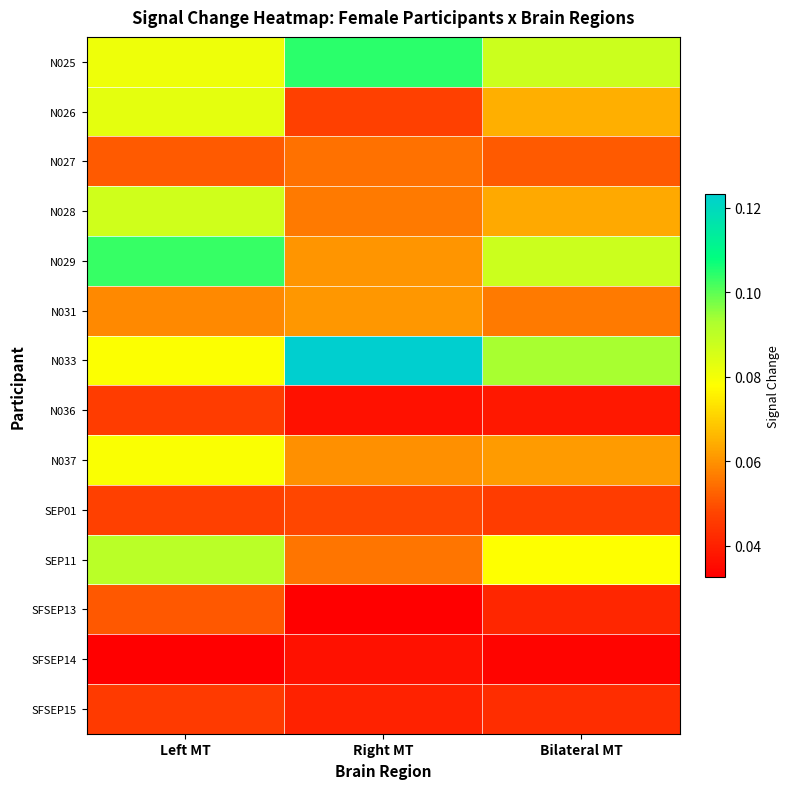

Reading left to right, transcribe all the data shown in this chart.

N025: Left MT=0.1	Right MT=0.1	Bilateral MT=0.1
N026: Left MT=0.1	Right MT=0.0	Bilateral MT=0.1
N027: Left MT=0.1	Right MT=0.1	Bilateral MT=0.1
N028: Left MT=0.1	Right MT=0.1	Bilateral MT=0.1
N029: Left MT=0.1	Right MT=0.1	Bilateral MT=0.1
N031: Left MT=0.1	Right MT=0.1	Bilateral MT=0.1
N033: Left MT=0.1	Right MT=0.1	Bilateral MT=0.1
N036: Left MT=0.0	Right MT=0.0	Bilateral MT=0.0
N037: Left MT=0.1	Right MT=0.1	Bilateral MT=0.1
SEP01: Left MT=0.0	Right MT=0.0	Bilateral MT=0.0
SEP11: Left MT=0.1	Right MT=0.1	Bilateral MT=0.1
SFSEP13: Left MT=0.1	Right MT=0.0	Bilateral MT=0.0
SFSEP14: Left MT=0.0	Right MT=0.0	Bilateral MT=0.0
SFSEP15: Left MT=0.0	Right MT=0.0	Bilateral MT=0.0